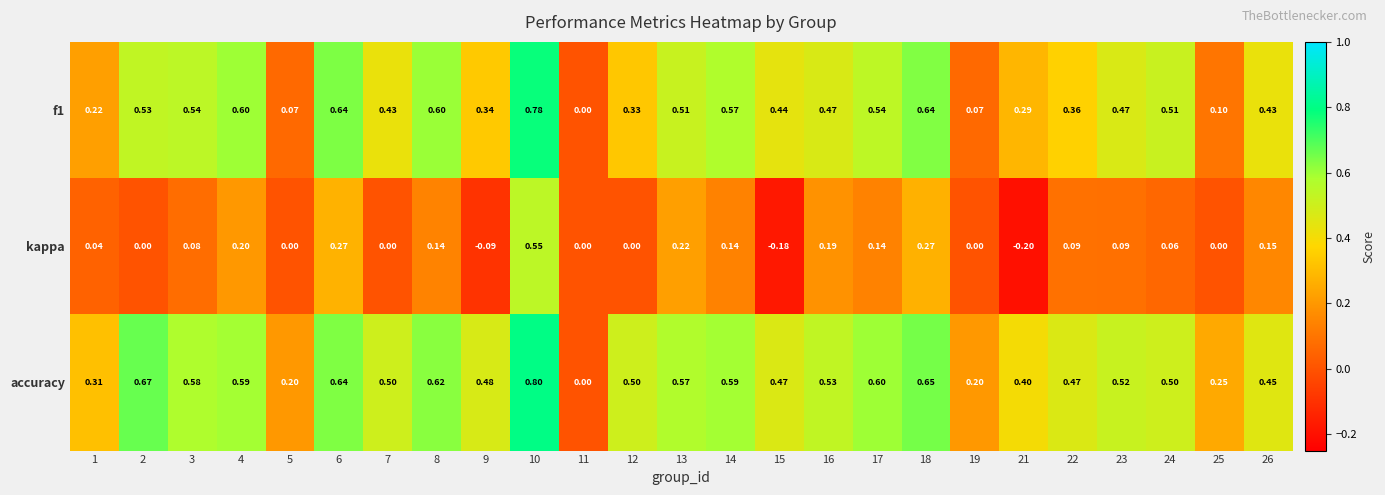

Which series has the largest range (max minus min)?

accuracy